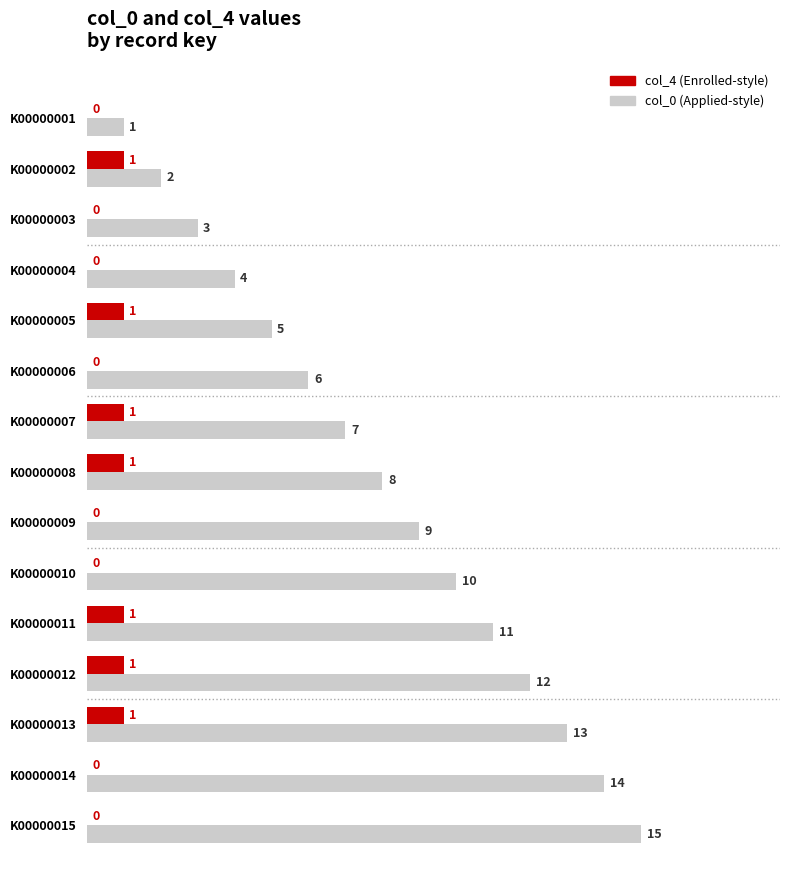

How many series are shown in this chart?

2